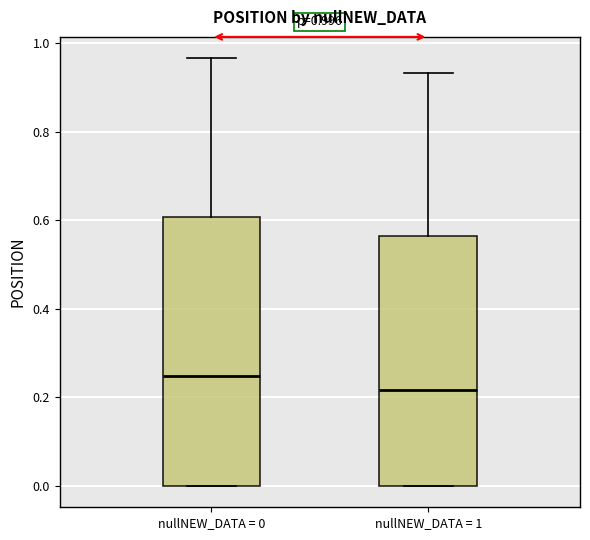

Comparing the boxes themselves (not the whiskers), which one is the tallest?

nullNEW_DATA = 0